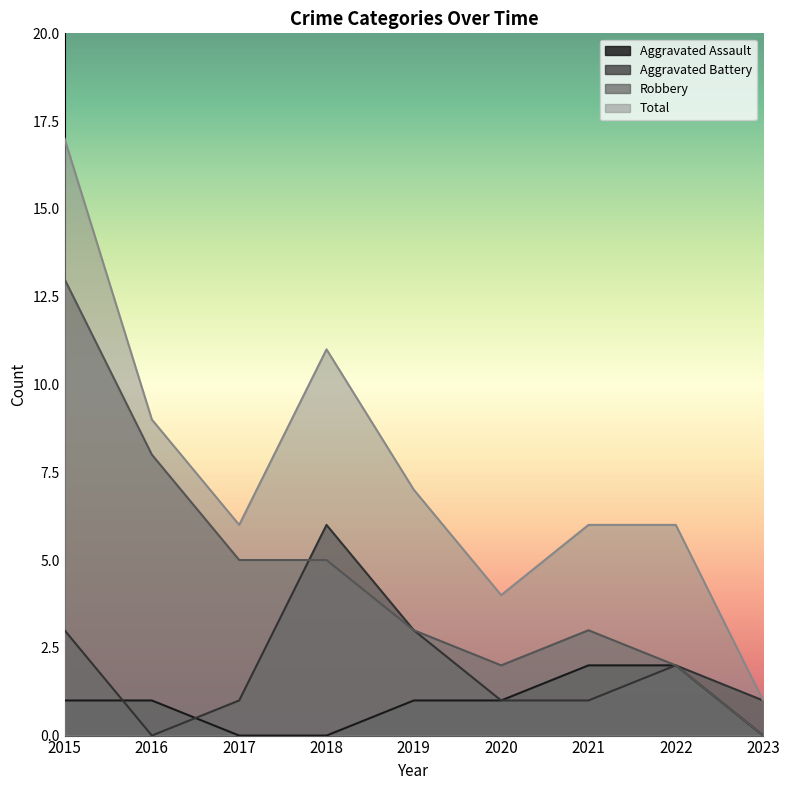

Reading right to left, transcribe all the data shown in this chart.

Aggravated Assault: 0	2	2	1	1	0	0	1	1
Aggravated Battery: 1	2	1	1	3	6	1	0	3
Robbery: 0	2	3	2	3	5	5	8	13
Total: 1	6	6	4	7	11	6	9	17